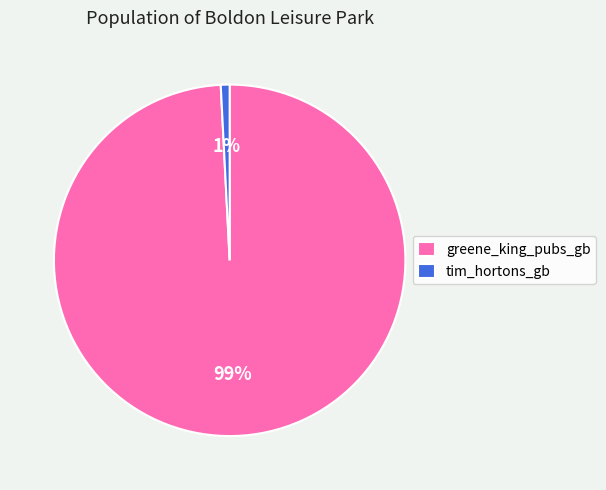

How many segments does this pie chart have?

2